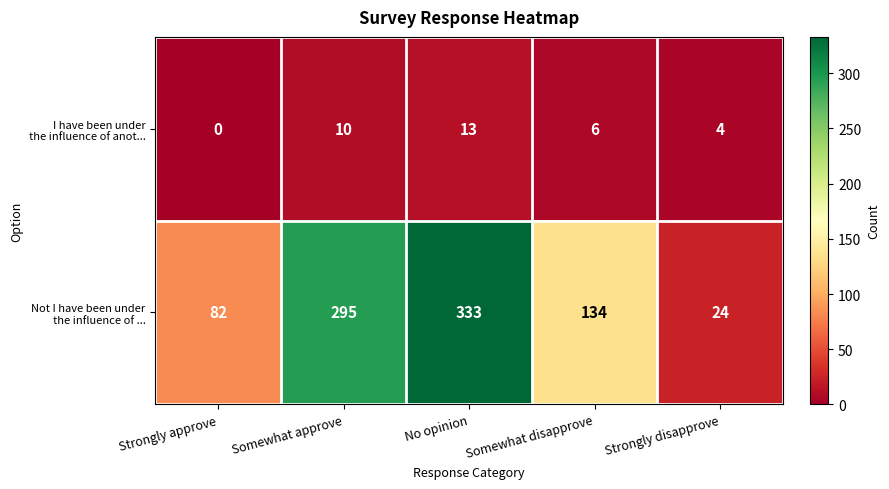

At how many categories does at least one series exceed 120?

3